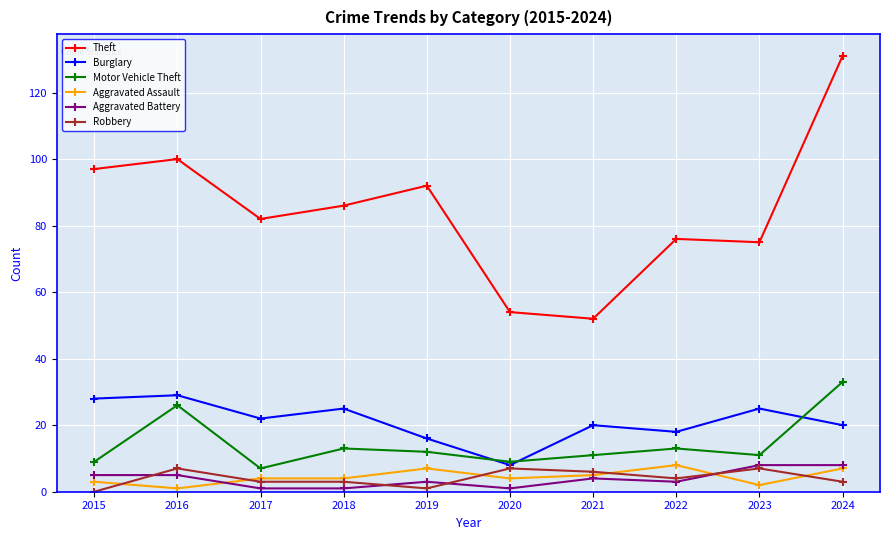

Reading left to right, what are all the values shown in this chart?

Theft: 2015=97	2016=100	2017=82	2018=86	2019=92	2020=54	2021=52	2022=76	2023=75	2024=131
Burglary: 2015=28	2016=29	2017=22	2018=25	2019=16	2020=8	2021=20	2022=18	2023=25	2024=20
Motor Vehicle Theft: 2015=9	2016=26	2017=7	2018=13	2019=12	2020=9	2021=11	2022=13	2023=11	2024=33
Aggravated Assault: 2015=3	2016=1	2017=4	2018=4	2019=7	2020=4	2021=5	2022=8	2023=2	2024=7
Aggravated Battery: 2015=5	2016=5	2017=1	2018=1	2019=3	2020=1	2021=4	2022=3	2023=8	2024=8
Robbery: 2015=0	2016=7	2017=3	2018=3	2019=1	2020=7	2021=6	2022=4	2023=7	2024=3